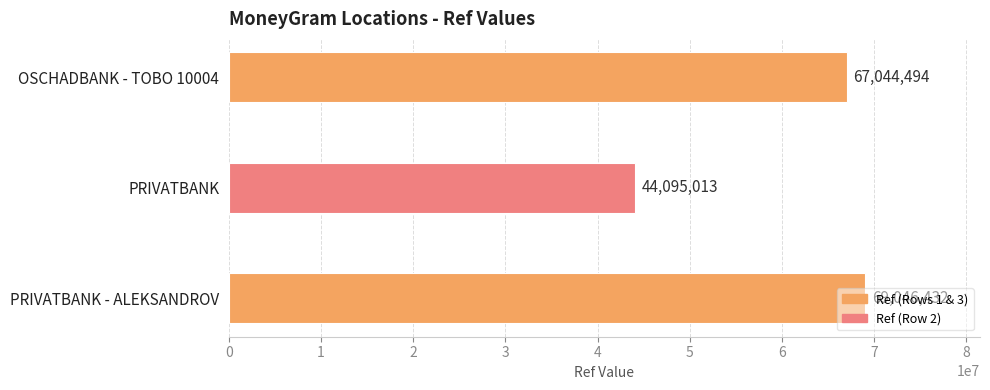

What is the smallest value displayed?

44095013